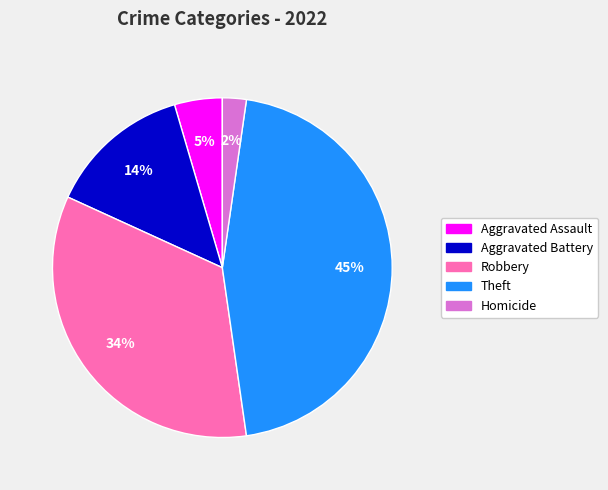

To the nearest percent, what is the difference between the largest and smallest slice percentages?

43%